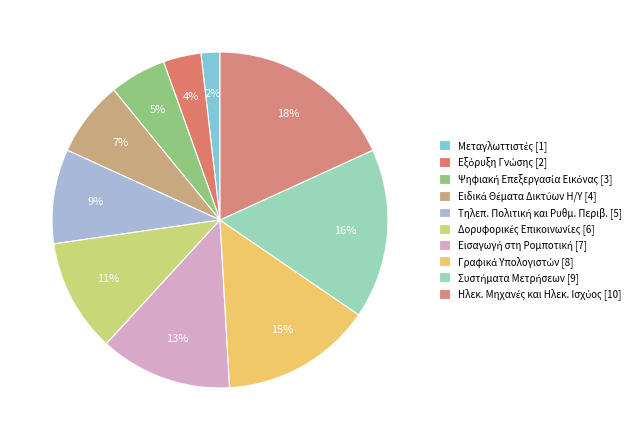

To the nearest percent, what is the difference between the Γραφικά Υπολογιστών and Τηλεπ. Πολιτική και Ρυθμ. Περιβ. slice percentages?

5%